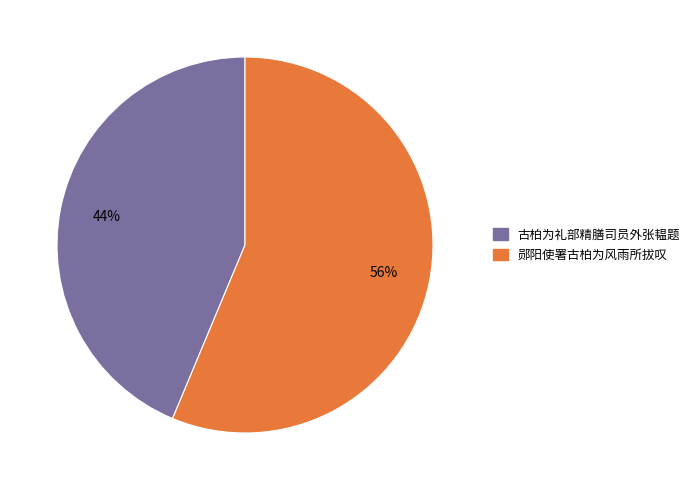

What is the ratio of the value at 古柏为礼部精膳司员外张韫题 to the value at 郧阳使署古柏为风雨所拔叹?

0.8